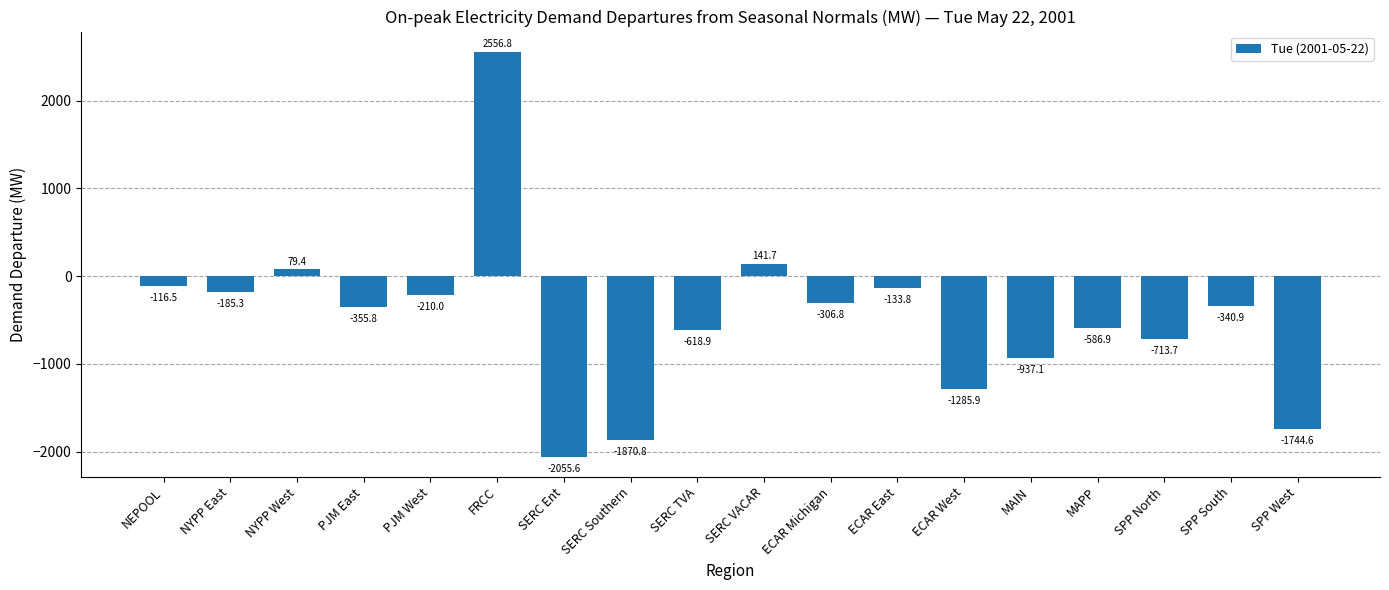

Rank the categories by value from lowest to highest.

SERC Ent, SERC Southern, SPP West, ECAR West, MAIN, SPP North, SERC TVA, MAPP, PJM East, SPP South, ECAR Michigan, PJM West, NYPP East, ECAR East, NEPOOL, NYPP West, SERC VACAR, FRCC